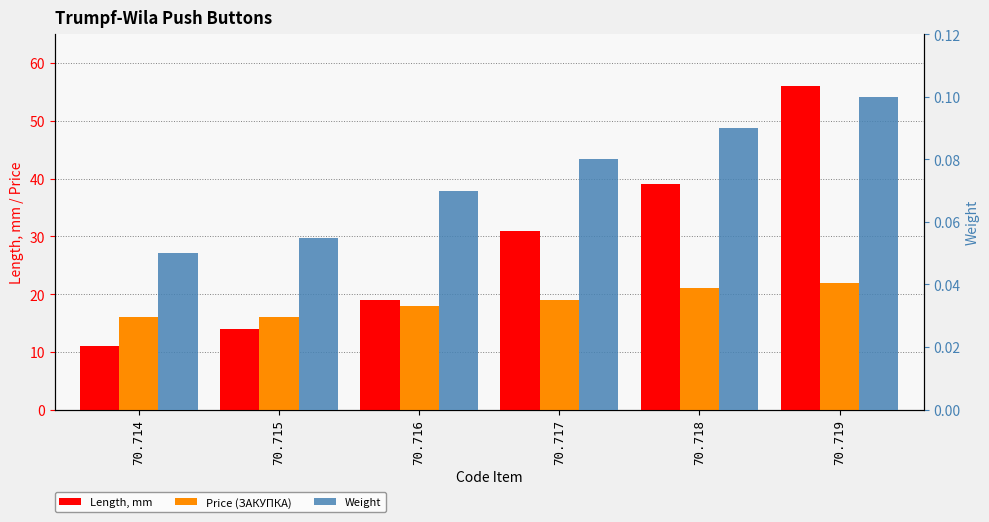

What is the value of the Weight bar at the 6th from the left?

0.1